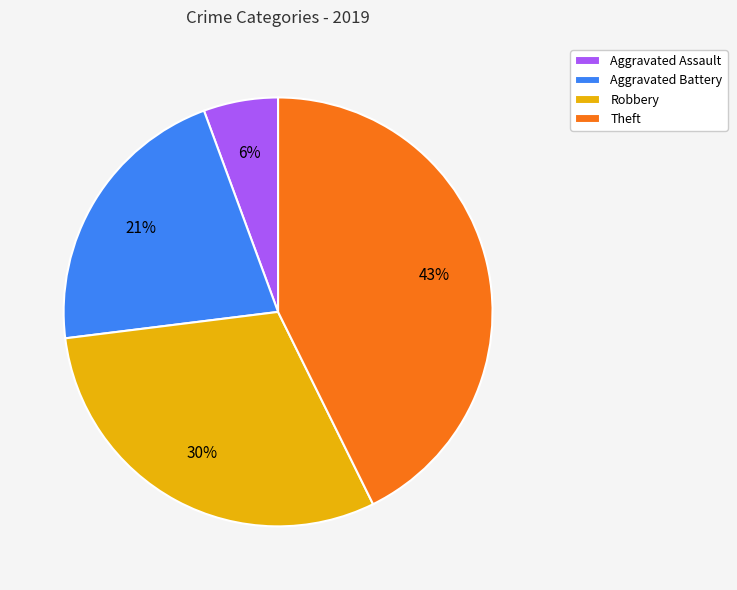

To the nearest percent, what is the average slice percentage?

25%